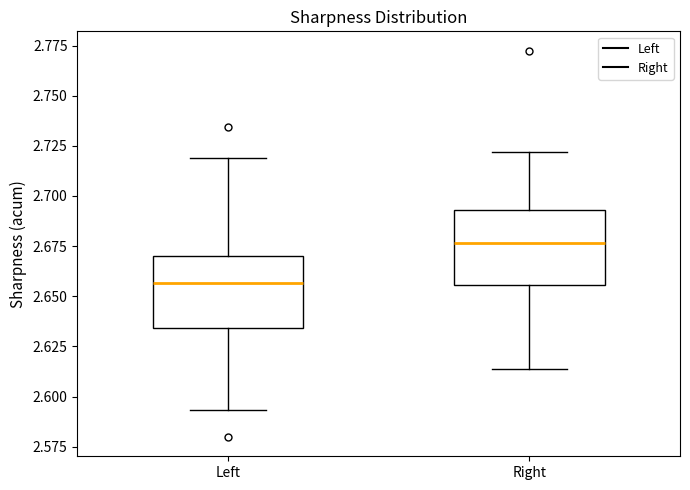

Reading left to right, transcribe this box plot: for each box, give where its median line is, the range the box spans, and where its two whiskers end, as read against the y-axis. The values are not printed on the chart, so give them approximately, as read against the axis.

Left: median 2.655, box 2.635 to 2.670, whiskers 2.595 to 2.720
Right: median 2.675, box 2.655 to 2.695, whiskers 2.615 to 2.720